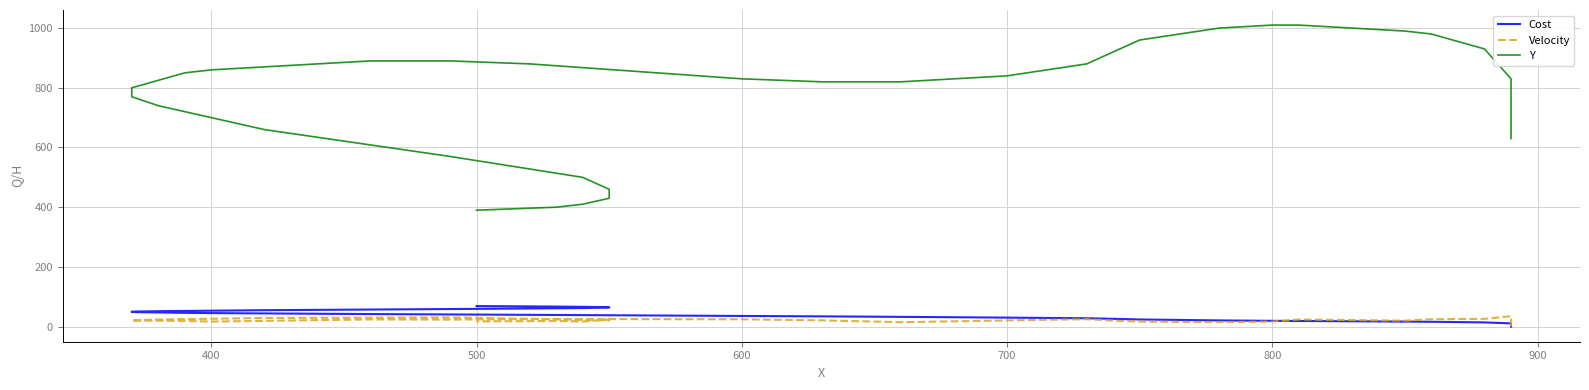

What is the value of the Y point at the 24th from the left?

830.0